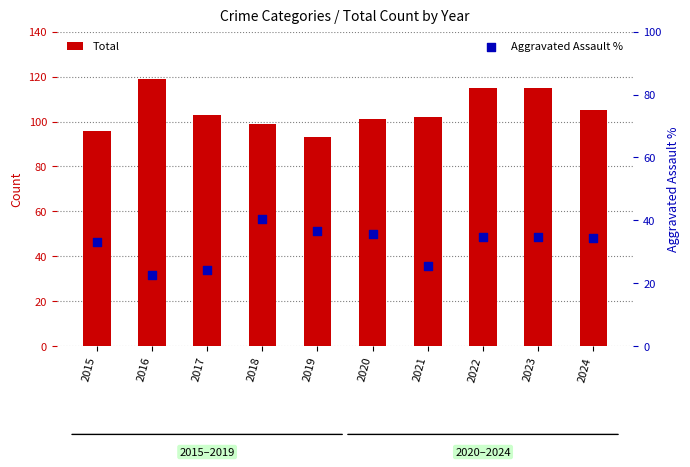

At how many categories does at least one series exceed 78?

10